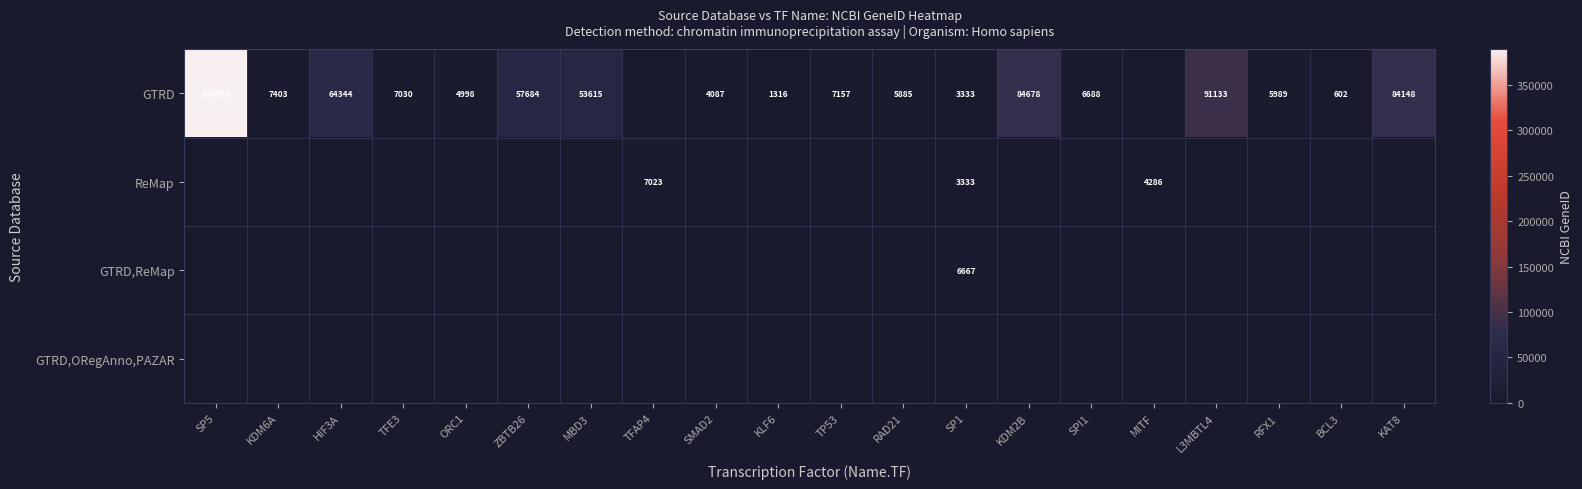

At how many categories does at least one series exceed 356358?

1